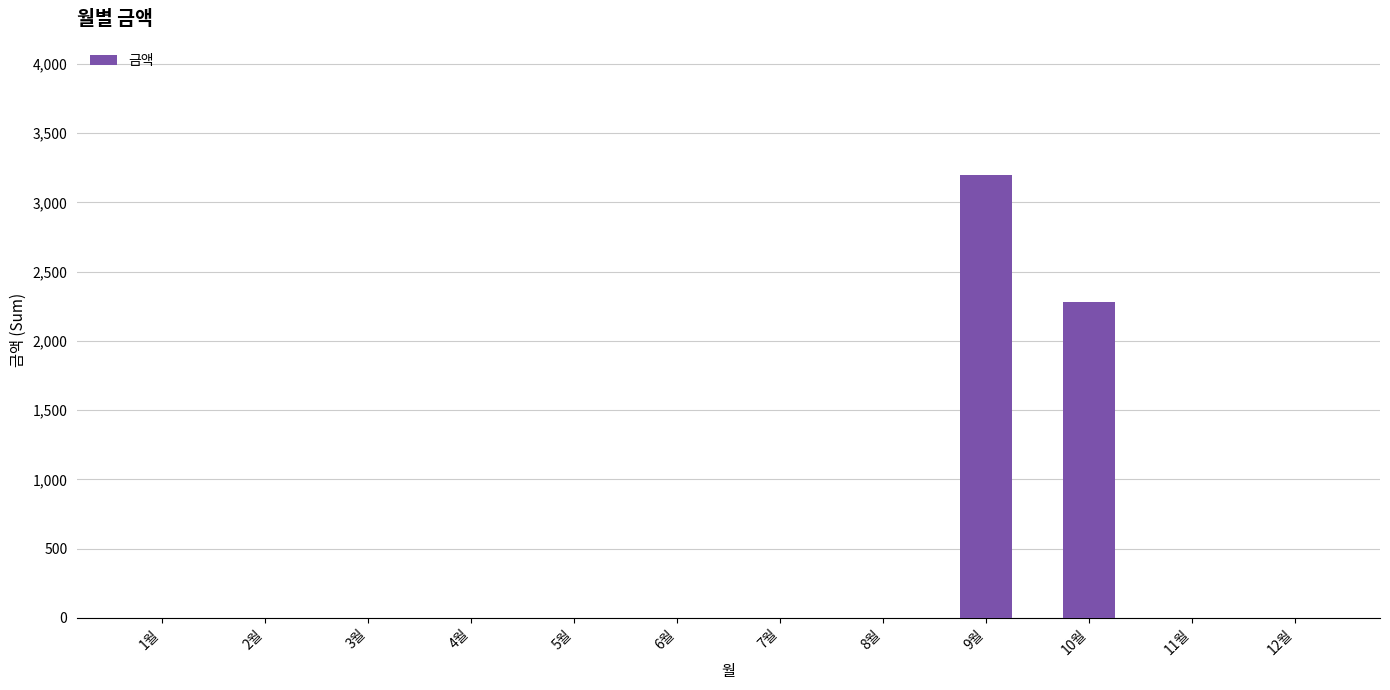

Between 11월 and 9월, which is larger?

9월